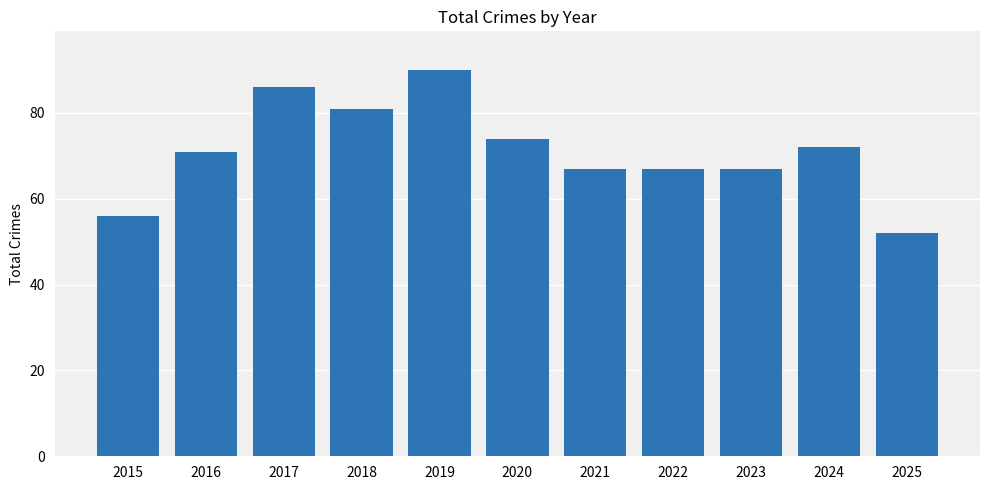

What is the value of the 4th bar from the left?

81